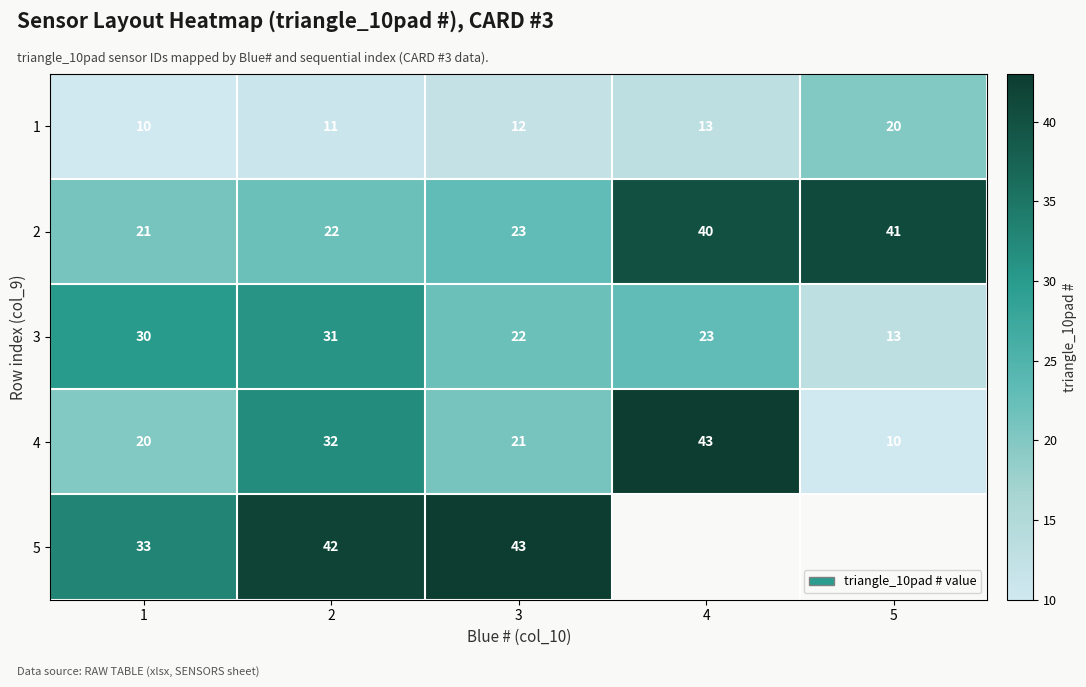

What is the smallest value displayed?

10.0